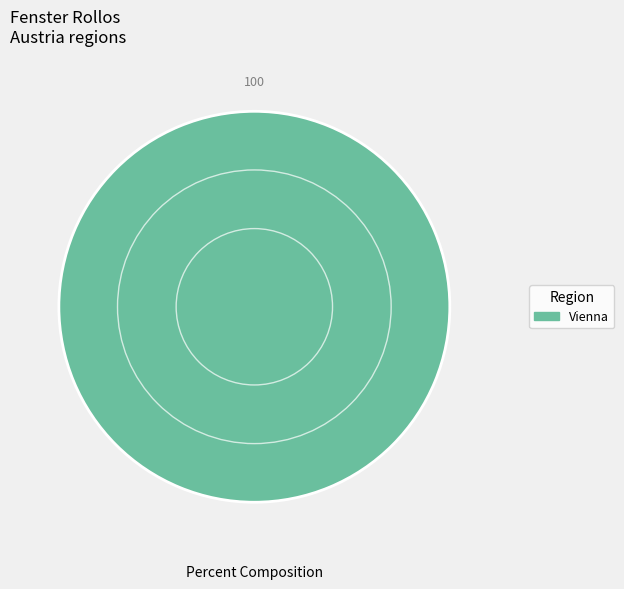

Does any single category account for the majority?

Yes